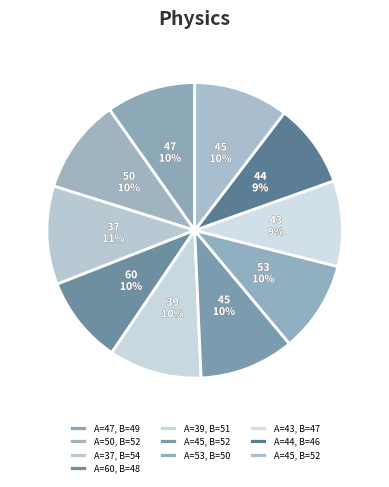

Count the number of slices in the pie.

10